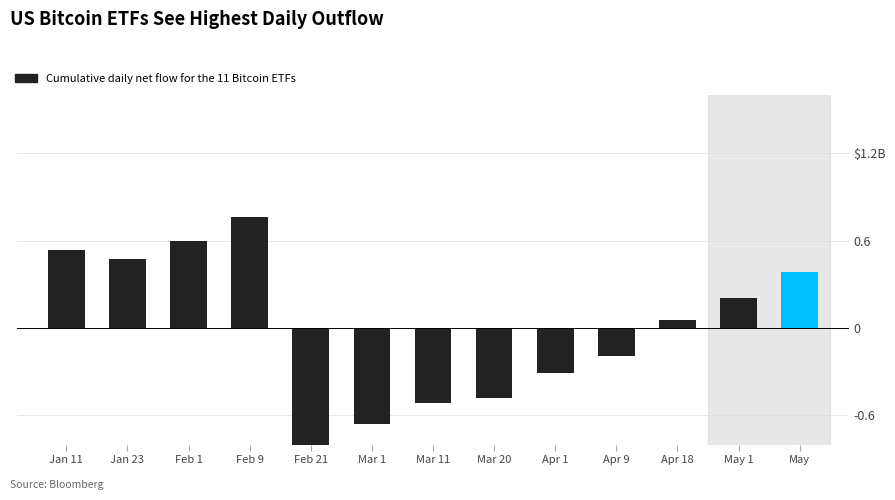

What is the change in value from Jan 11 to May 1?

-0.3